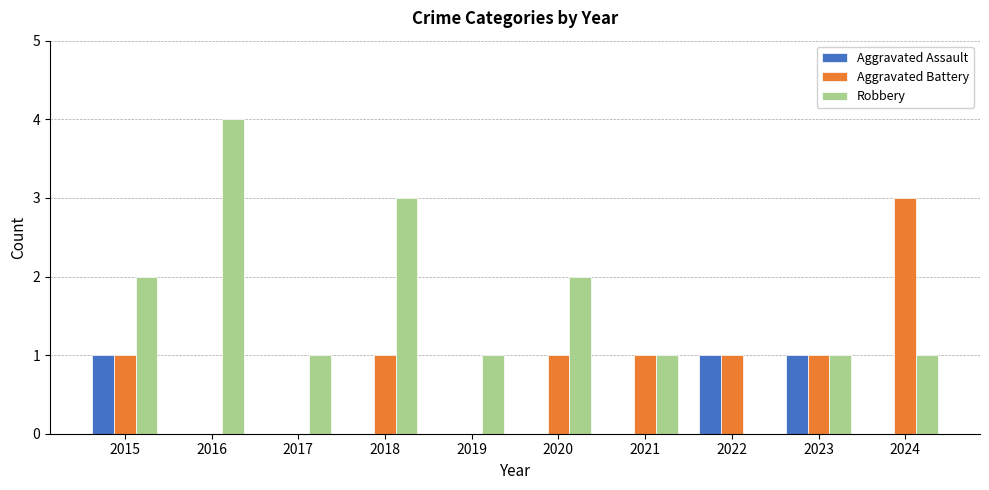

What is the sum of the Robbery values at 2020 and 2018?

5